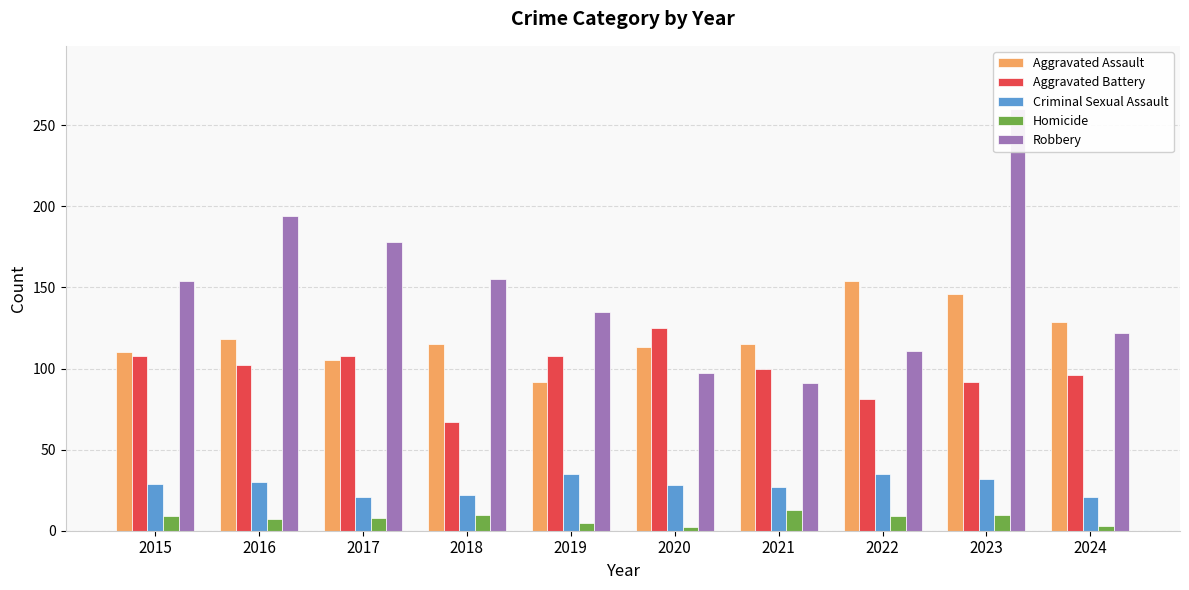

Reading left to right, list all the values displayed in this chart.

Aggravated Assault: 2015=110	2016=118	2017=105	2018=115	2019=92	2020=113	2021=115	2022=154	2023=146	2024=129
Aggravated Battery: 2015=108	2016=102	2017=108	2018=67	2019=108	2020=125	2021=100	2022=81	2023=92	2024=96
Criminal Sexual Assault: 2015=29	2016=30	2017=21	2018=22	2019=35	2020=28	2021=27	2022=35	2023=32	2024=21
Homicide: 2015=9	2016=7	2017=8	2018=10	2019=5	2020=2	2021=13	2022=9	2023=10	2024=3
Robbery: 2015=154	2016=194	2017=178	2018=155	2019=135	2020=97	2021=91	2022=111	2023=260	2024=122